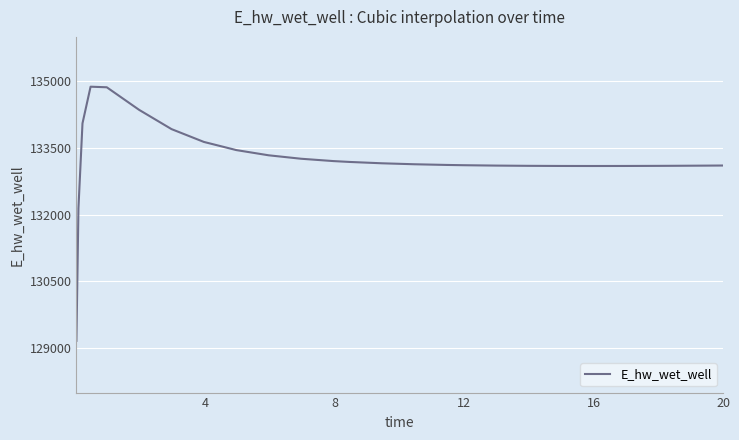

Does the chart have visible grid lines?

Yes